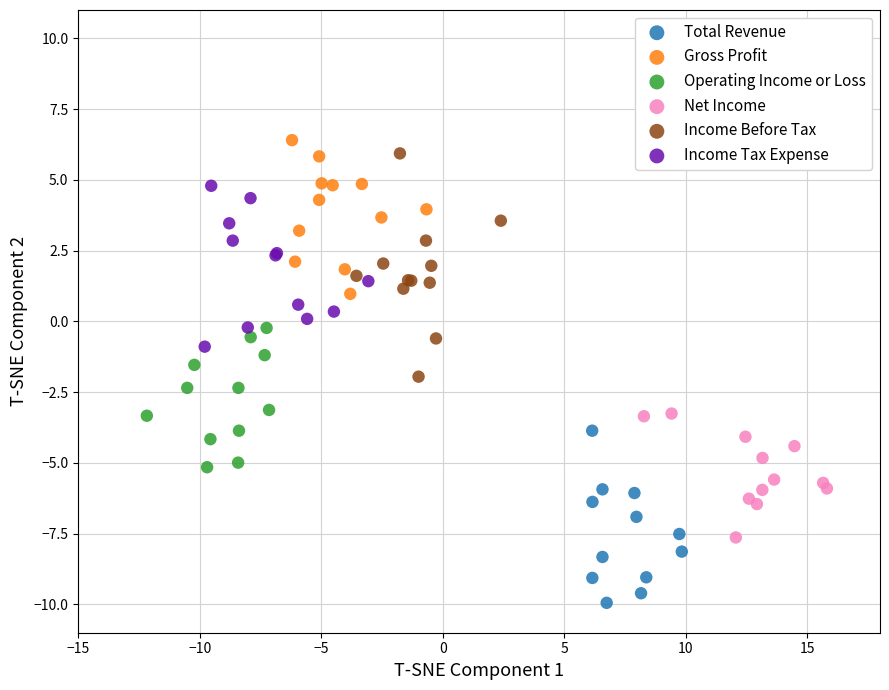

Which series has the largest Y range (max minus min)?

Income Before Tax